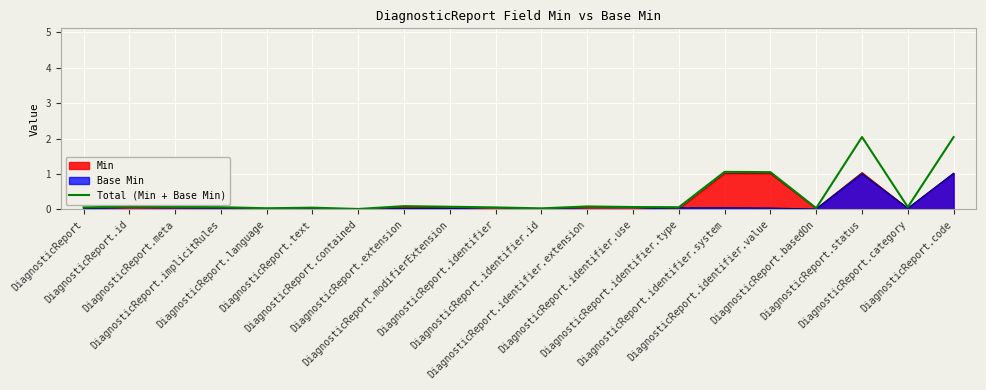

What is the average value?

0.4